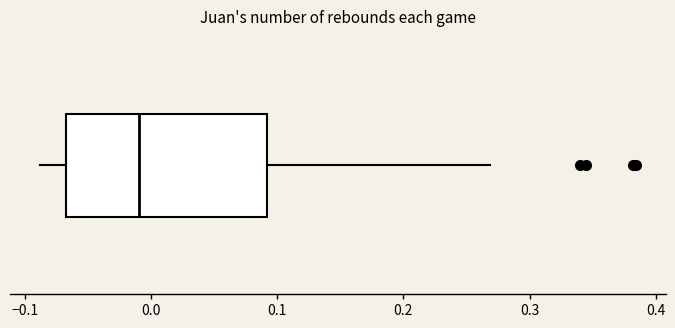

Transcribe this box plot: give where the median line is, the range the box spans, and where the two whiskers end, as read against the x-axis. The values are not printed on the chart, so give them approximately, as read against the axis.

median -0.01, box -0.07 to 0.09, whiskers -0.09 to 0.27